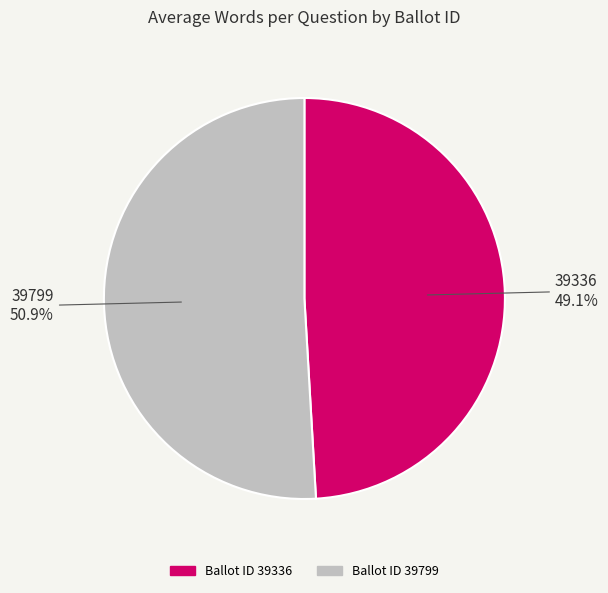

Is there any slice that represents more than half of the pie?

Yes